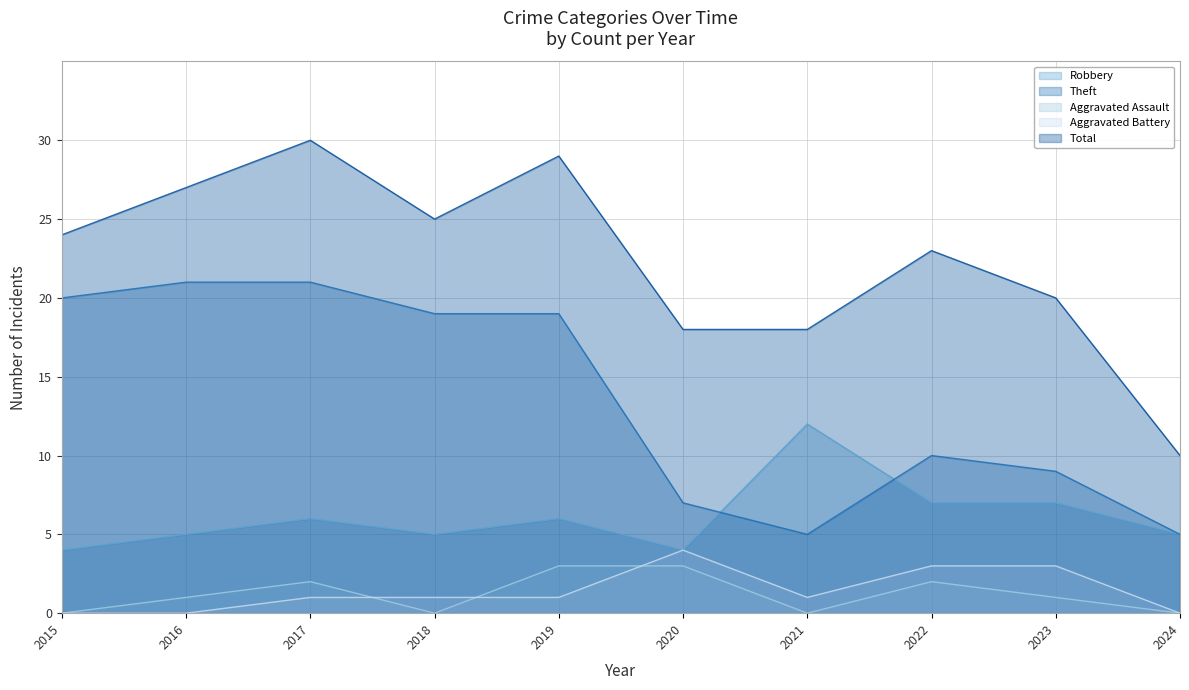

The value of Robbery at 2023 is 7. True or false?

True